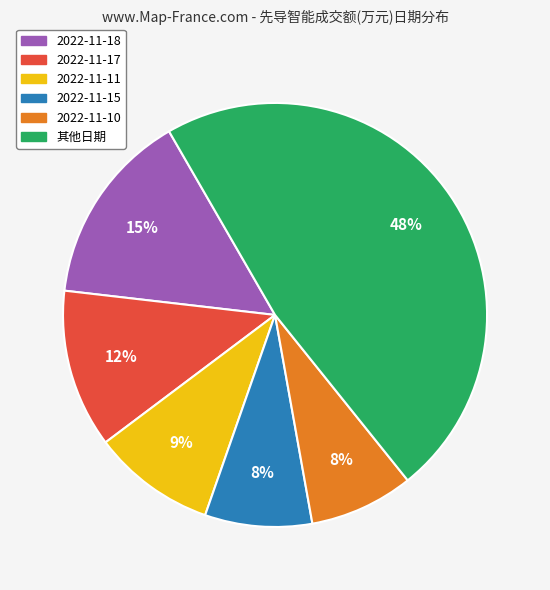

How many segments does this pie chart have?

6